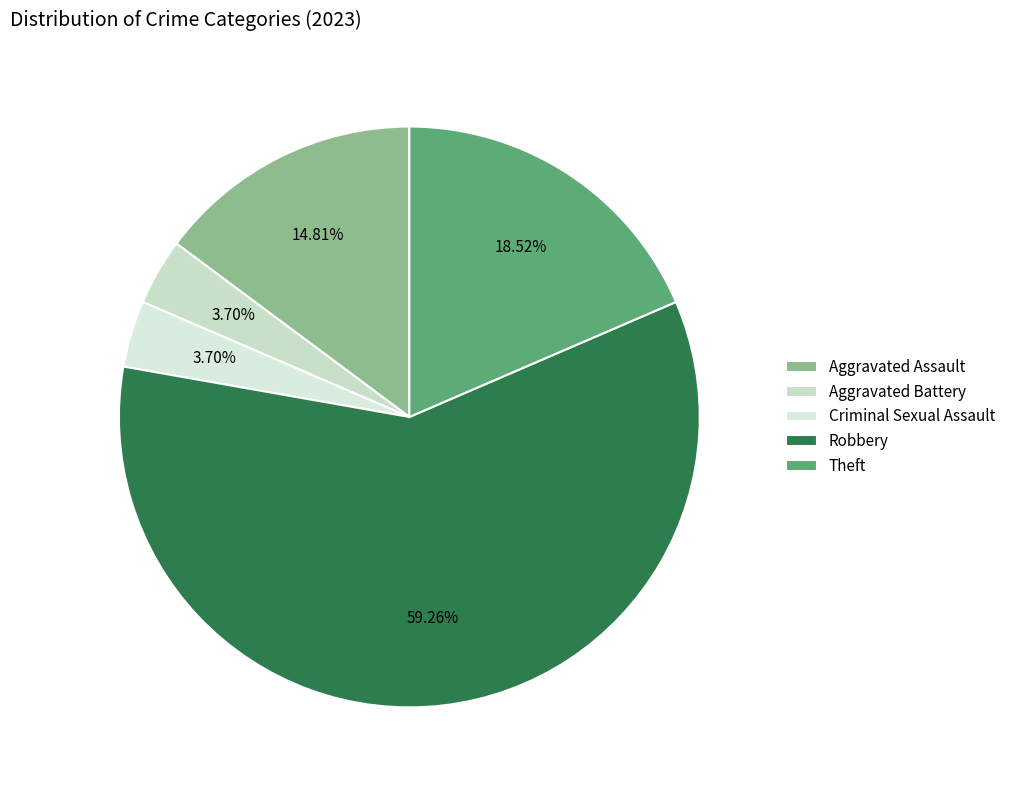

Which slice is the smallest?

Aggravated Battery